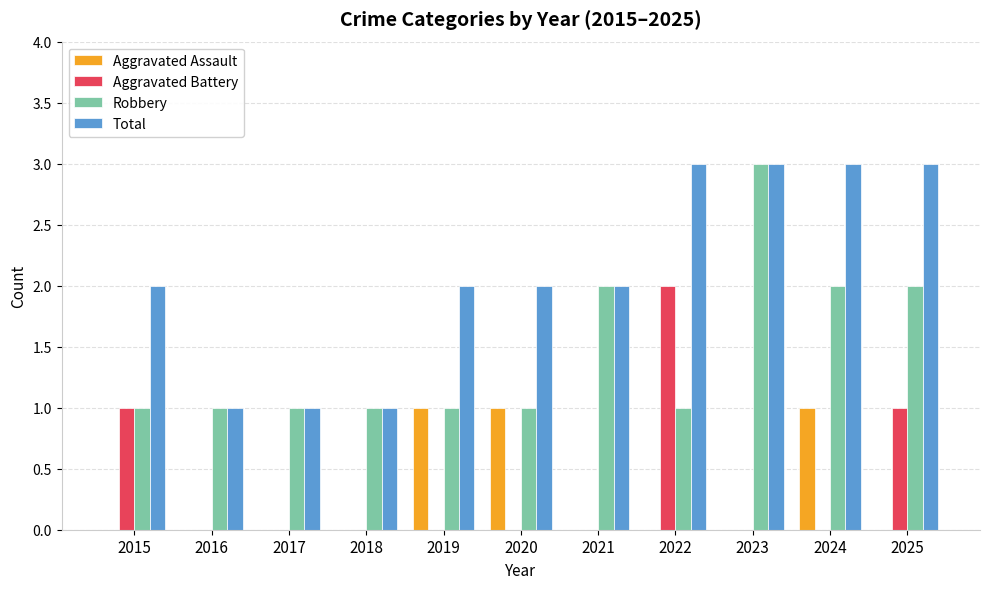

Is the value of Total at 2017 greater than the value of Robbery at 2025?

No